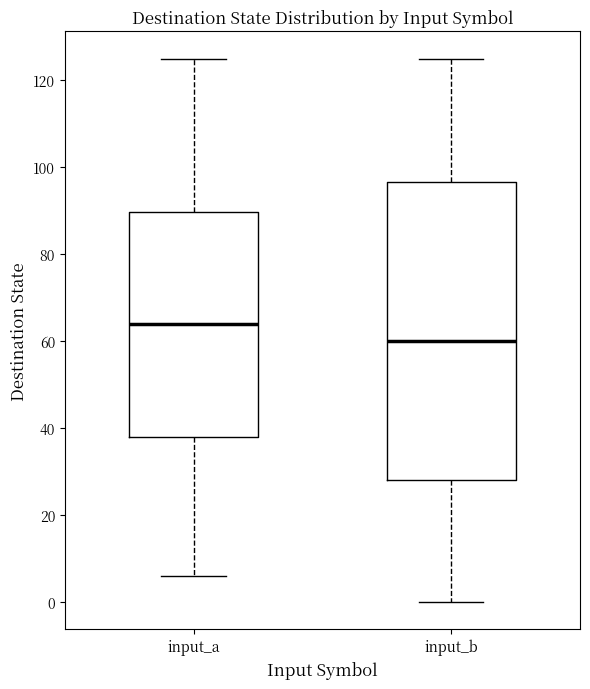

Reading left to right, transcribe this box plot: for each box, give where its median line is, the range the box spans, and where its two whiskers end, as read against the y-axis. The values are not printed on the chart, so give them approximately, as read against the axis.

input_a: median 64, box 38 to 90, whiskers 6 to 126
input_b: median 60, box 28 to 96, whiskers 0 to 126